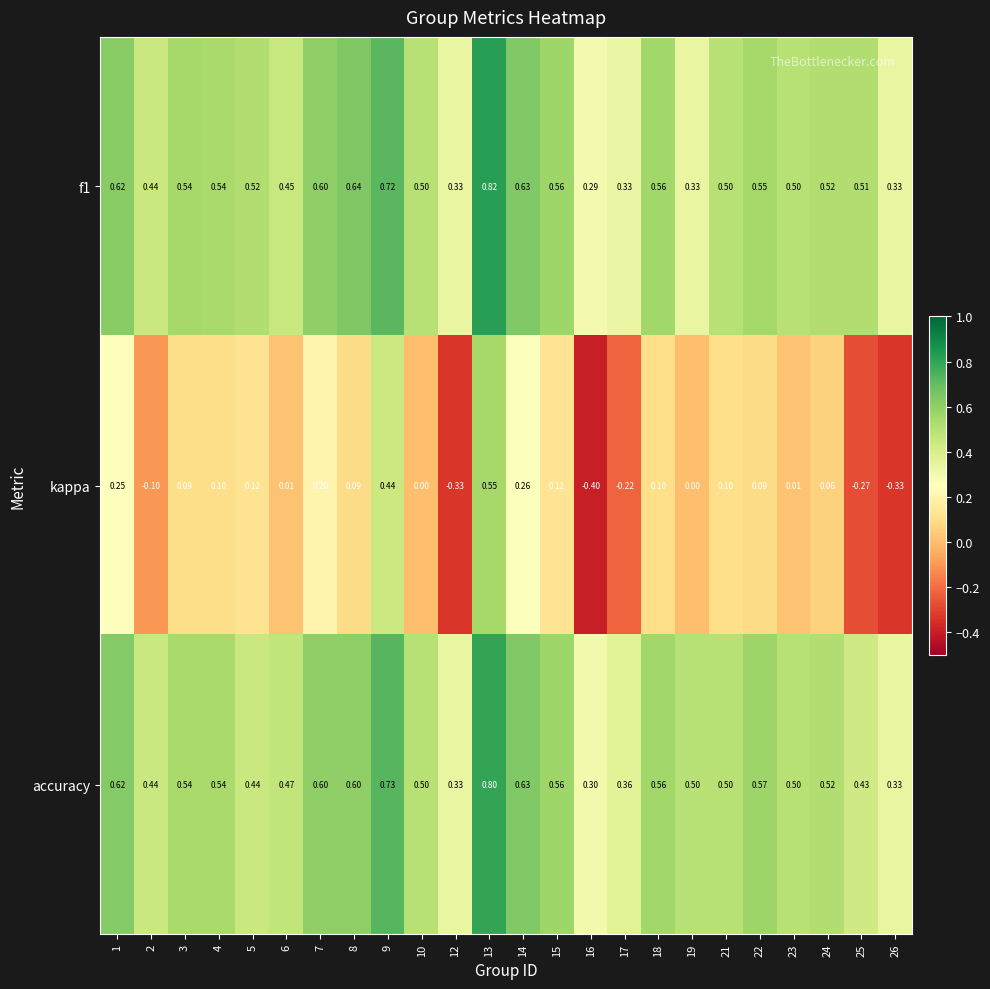

Which series changed the most between 9 and 12?

kappa